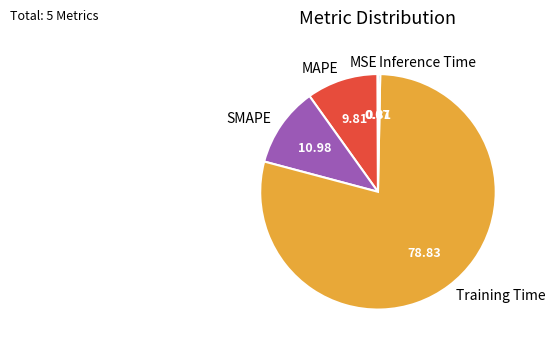

Combined, do Inference Time and SMAPE account for over 50%?

No